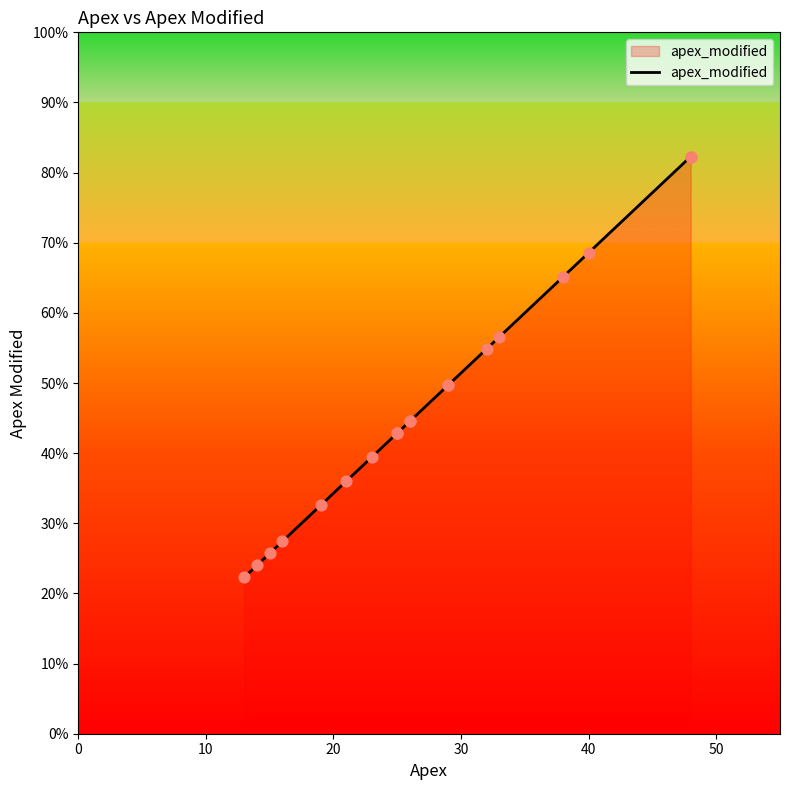

Between 10 and 40, which is larger?

40